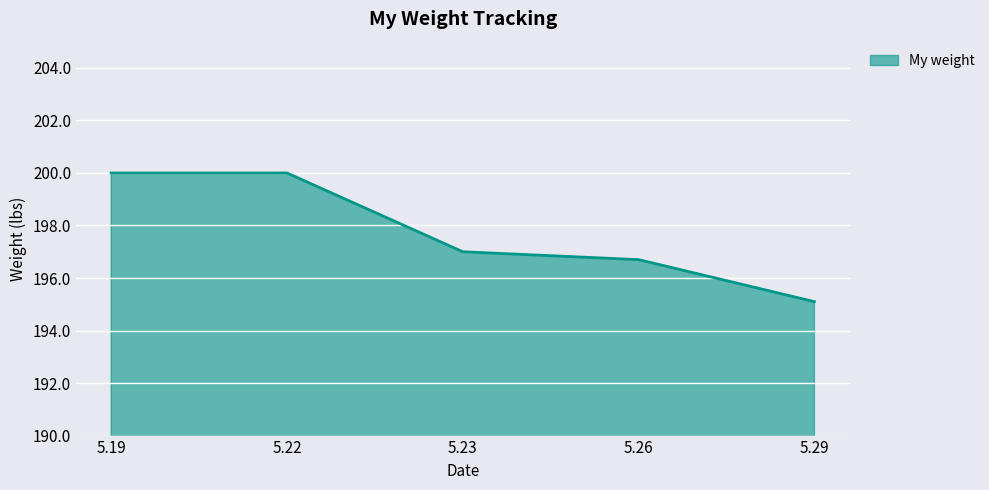

How many lines are shown in the chart?

1